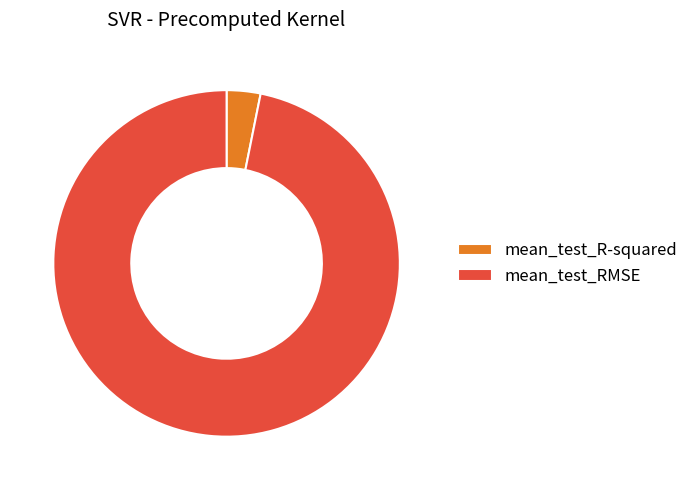

Is mean_test_RMSE the majority of the pie?

Yes